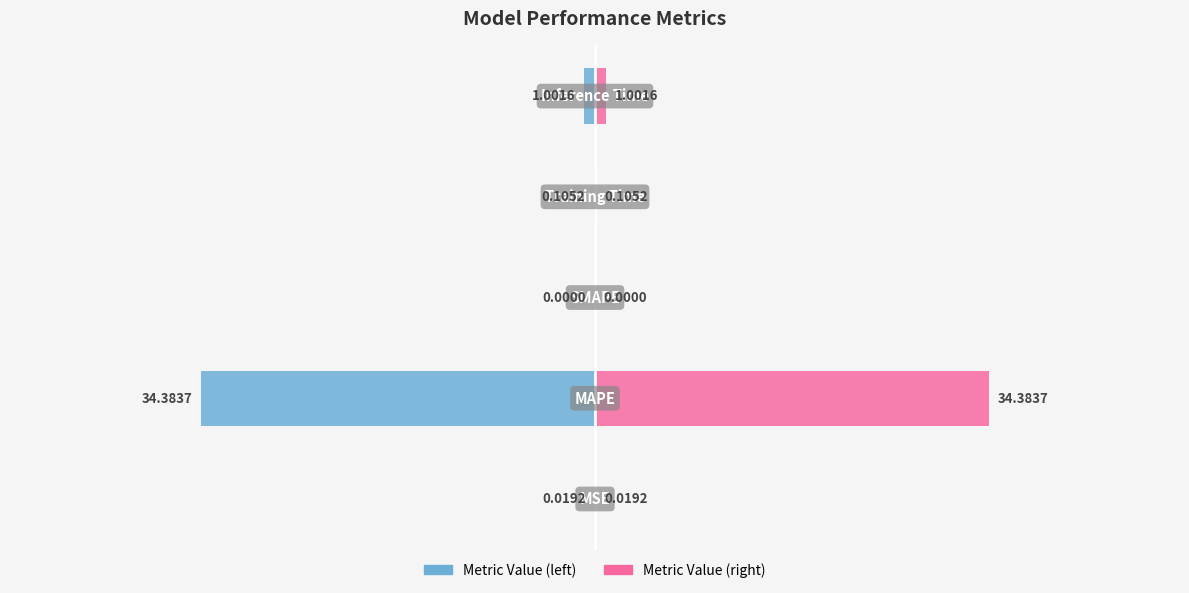

What is the average value of the col_1 (left) series?

-7.1